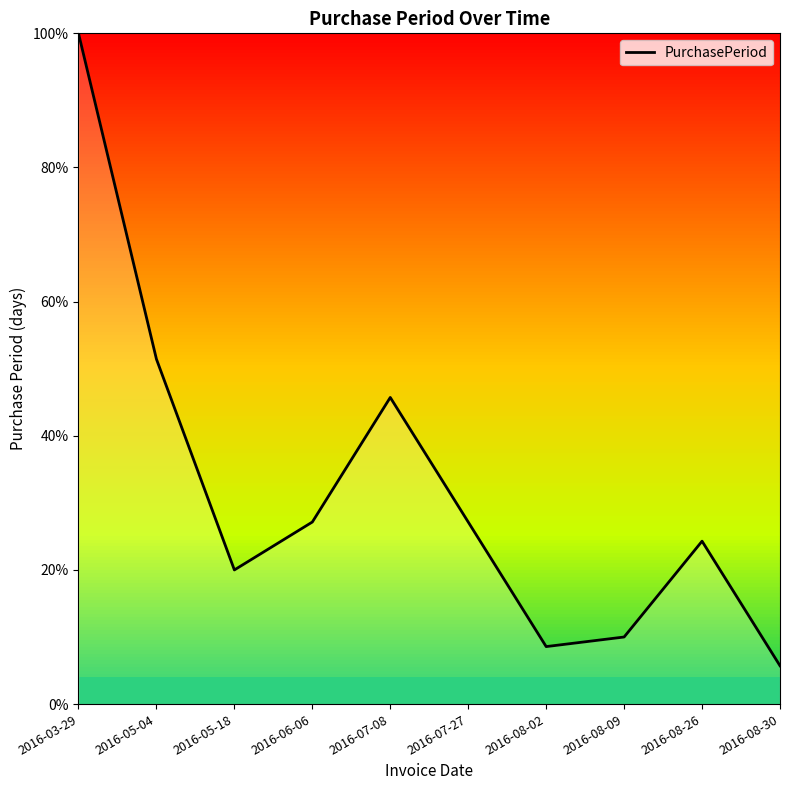

What is the average value?

32.0